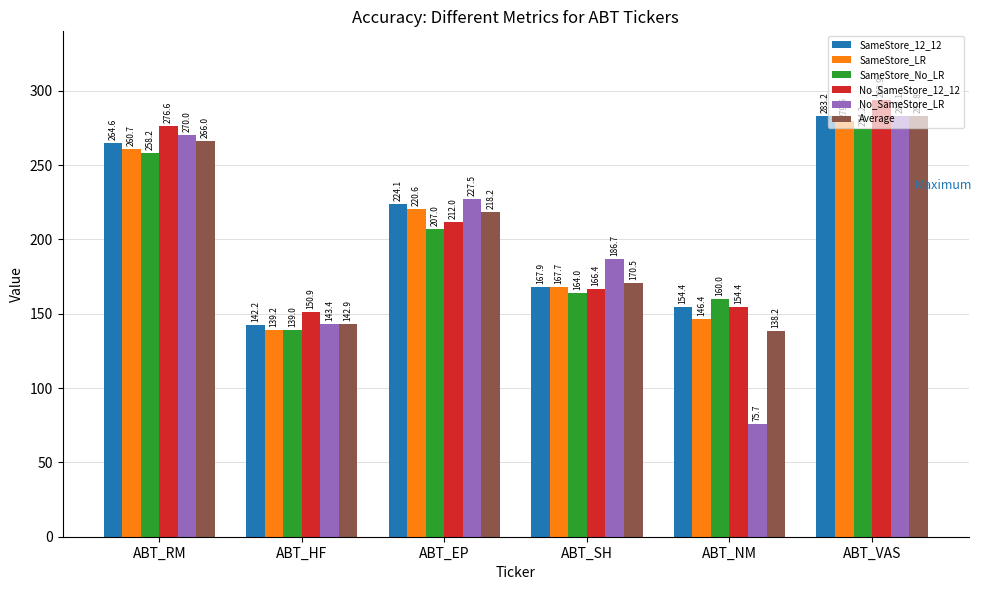

Is the value of SameStore_No_LR at ABT_RM greater than the value of SameStore_LR at ABT_HF?

Yes